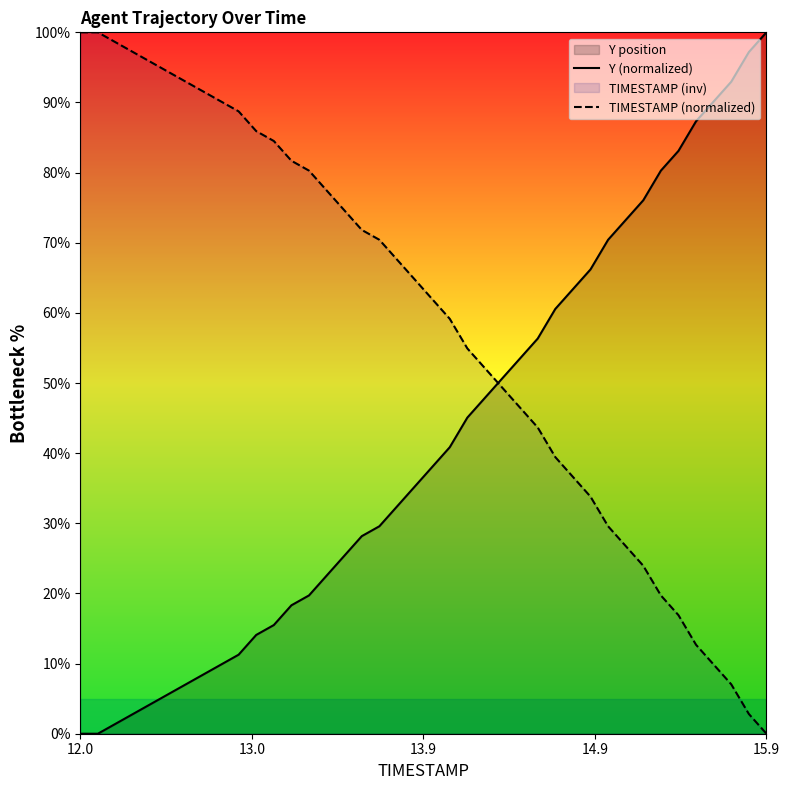

What is the difference between the maximum and minimum values in the Y (normalized) series?

100.0